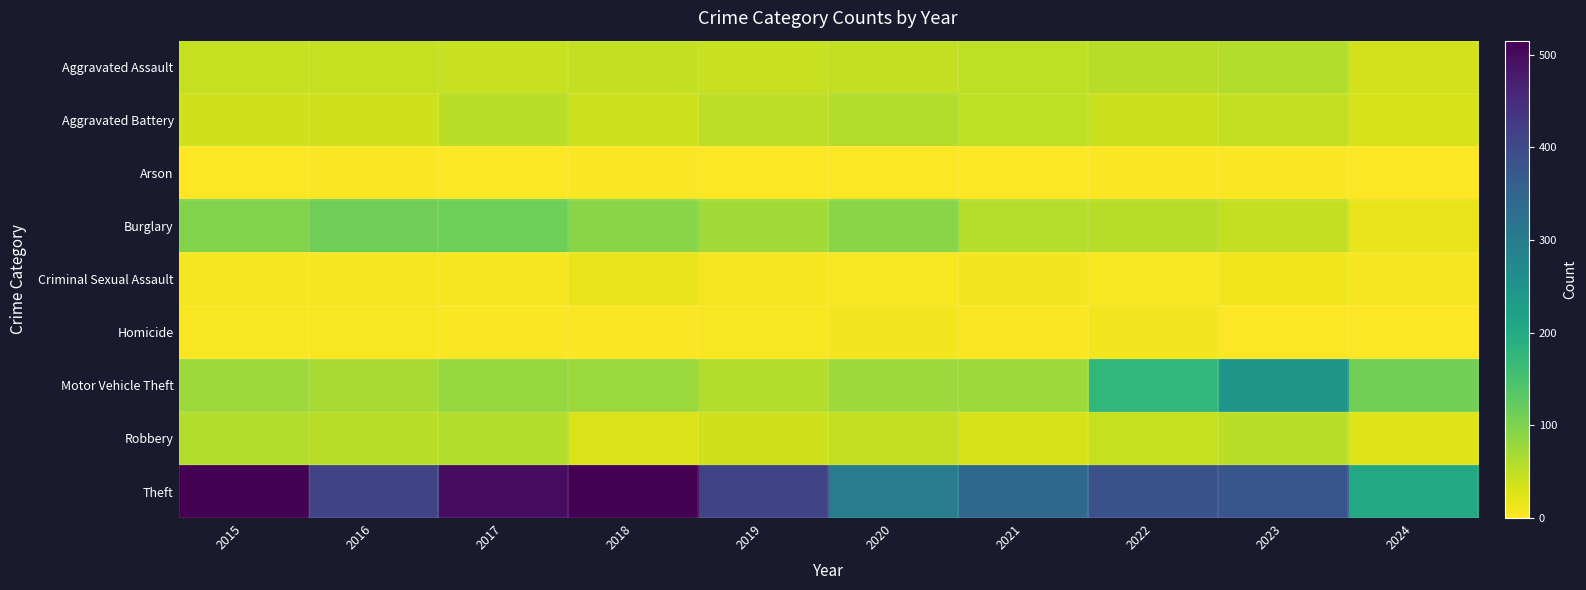

What is the total value across all series at 2018?

823